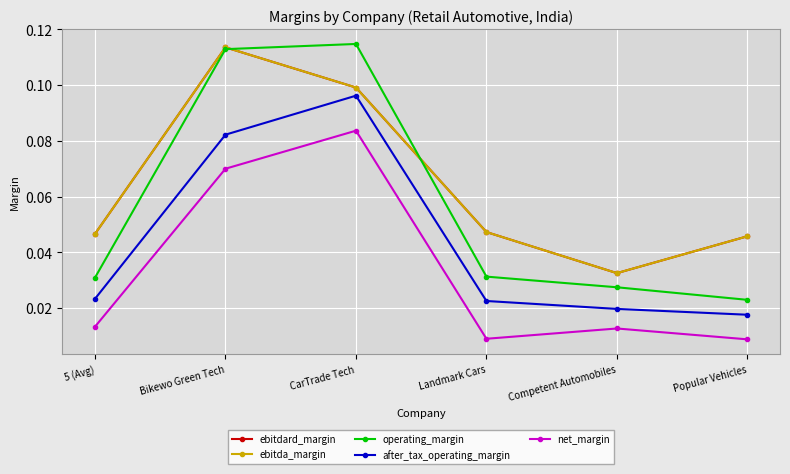

At which category does ebitda_margin reach its first local valley?

Competent Automobiles